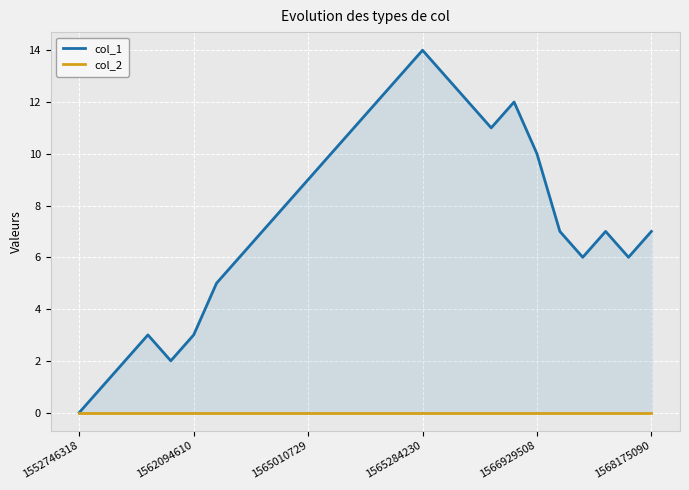

How many distinct data groups are displayed?

2